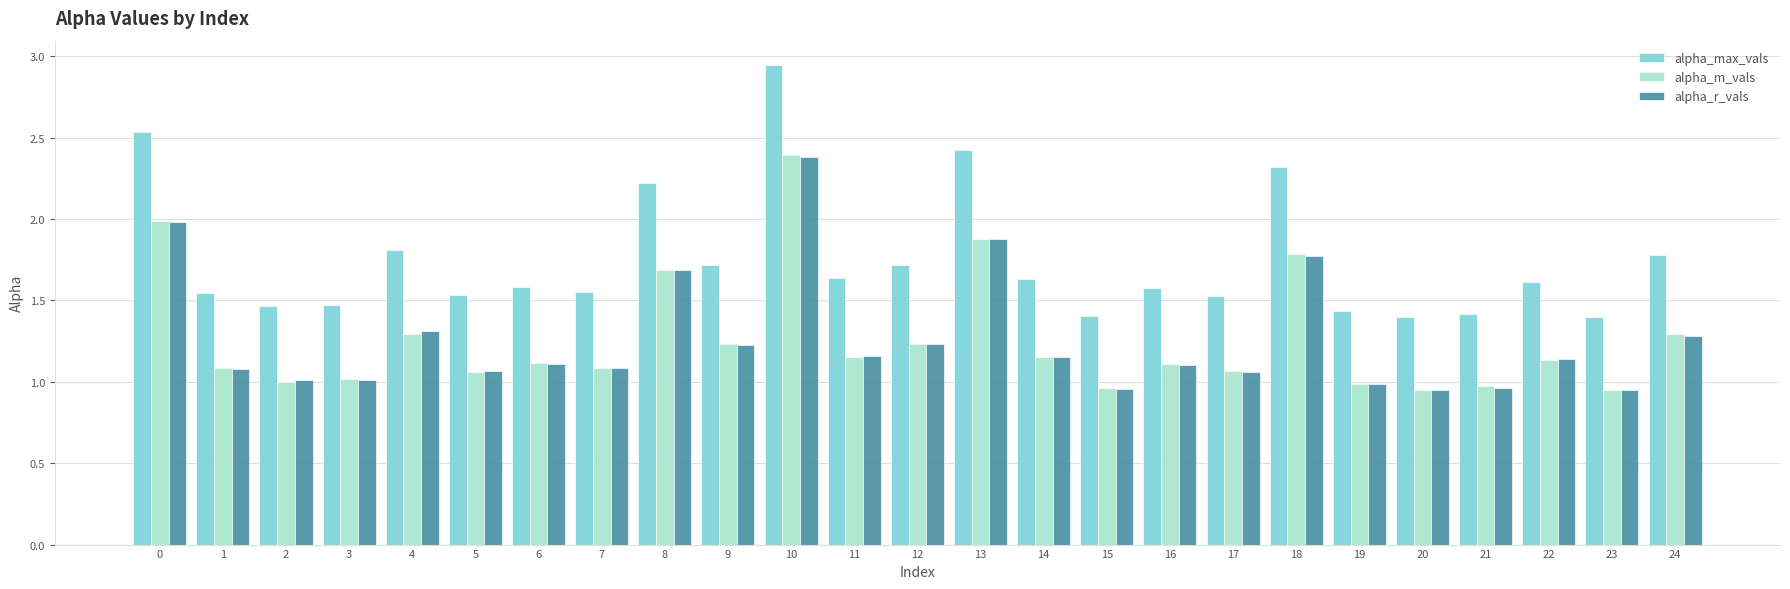

Between 4 and 13, which series saw the biggest shift?

alpha_max_vals